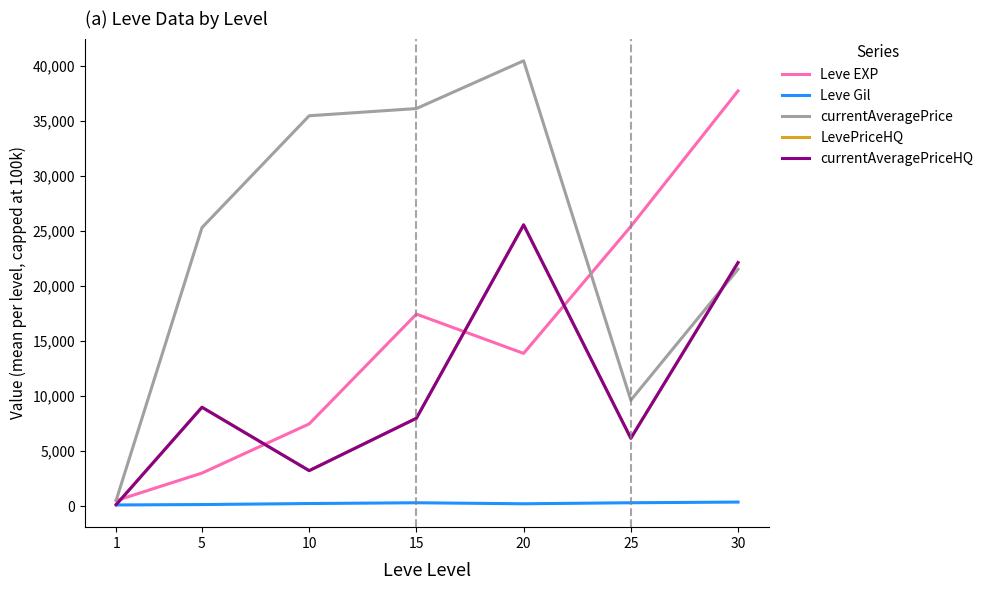

What is the total value across all series at 25?

47689.6